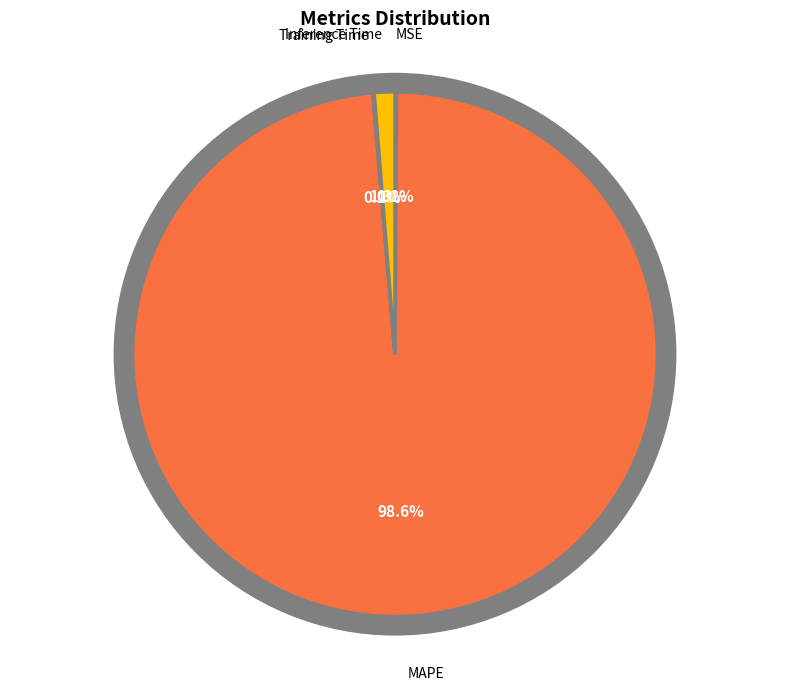

To the nearest percent, what is the difference between the largest and smallest slice percentages?

98%